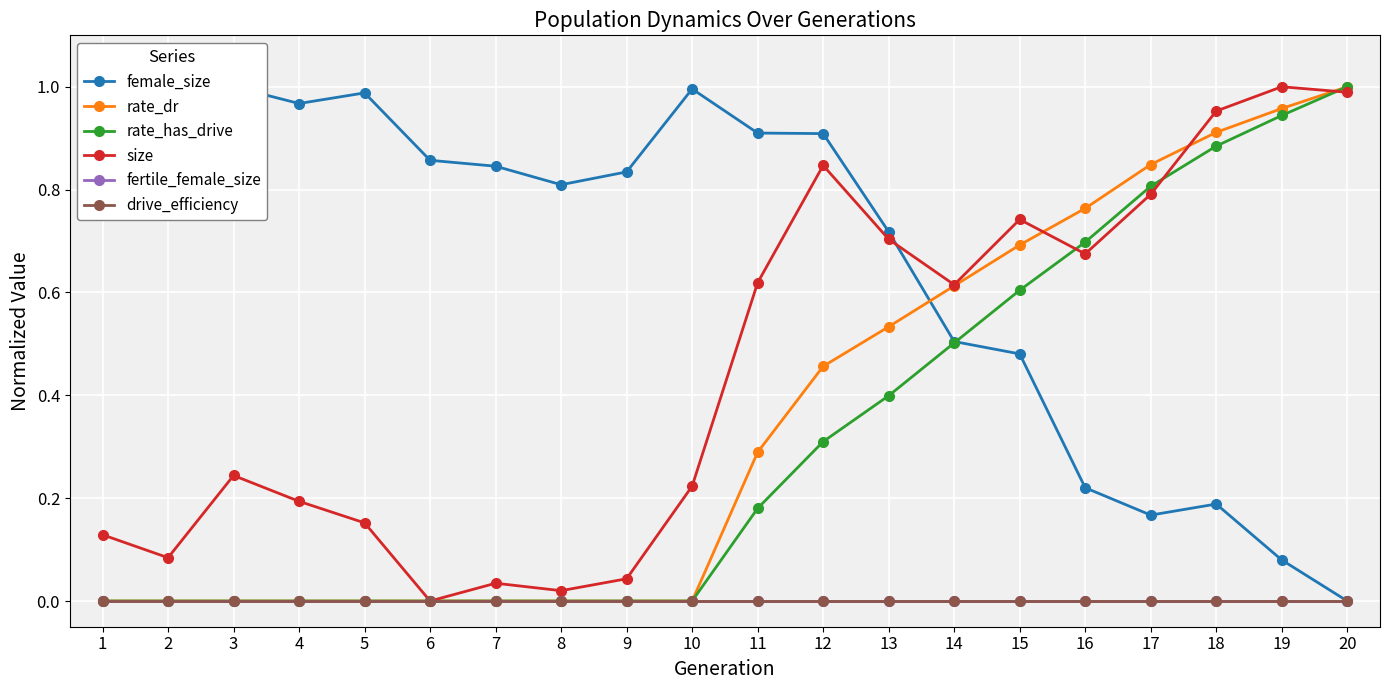

Which category has the highest value across all series?

3